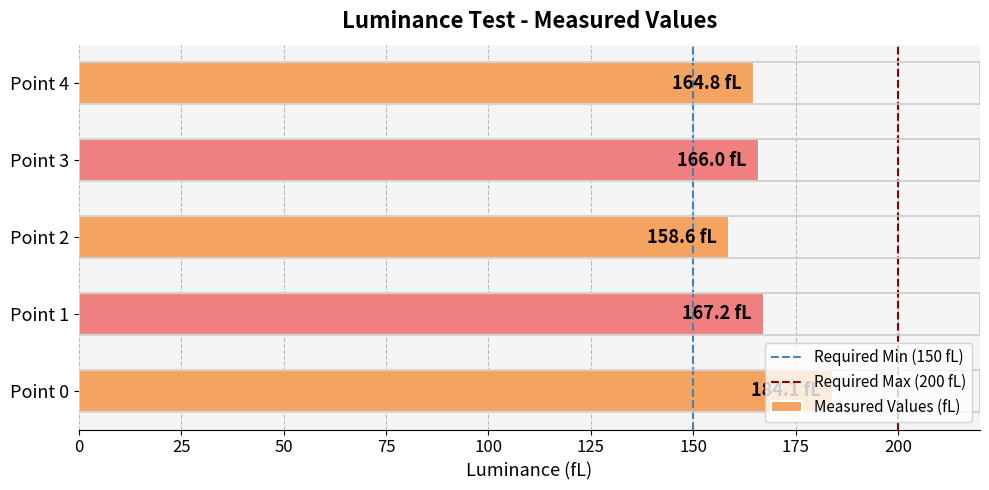

The value at Point 3 is 255.5. True or false?

False